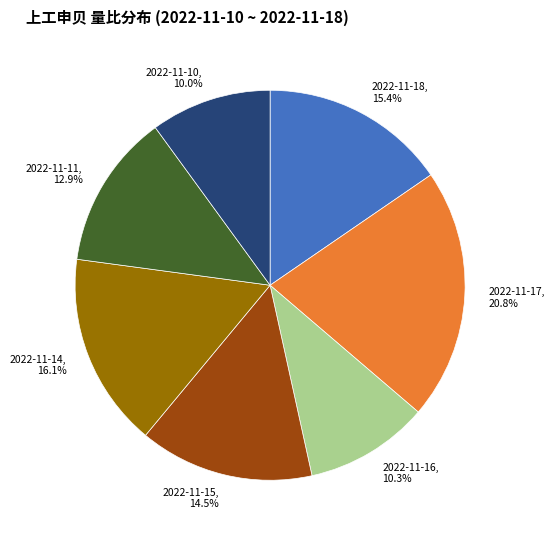

Is it true that 2022-11-15 is 20% of the pie?

False